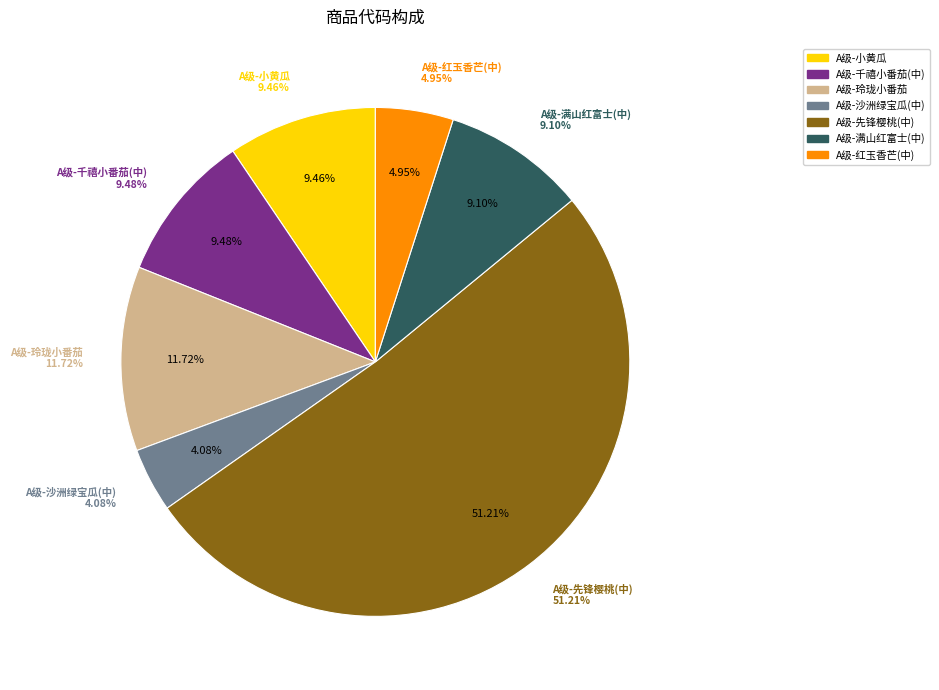

True or false: A级-满山红富士(中) accounts for 1% of the total.

False